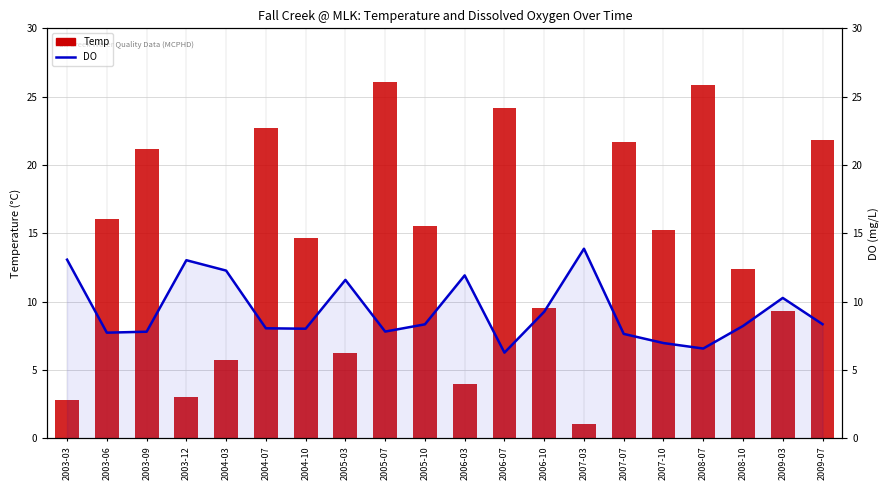

At how many categories does at least one series exceed 25?

2